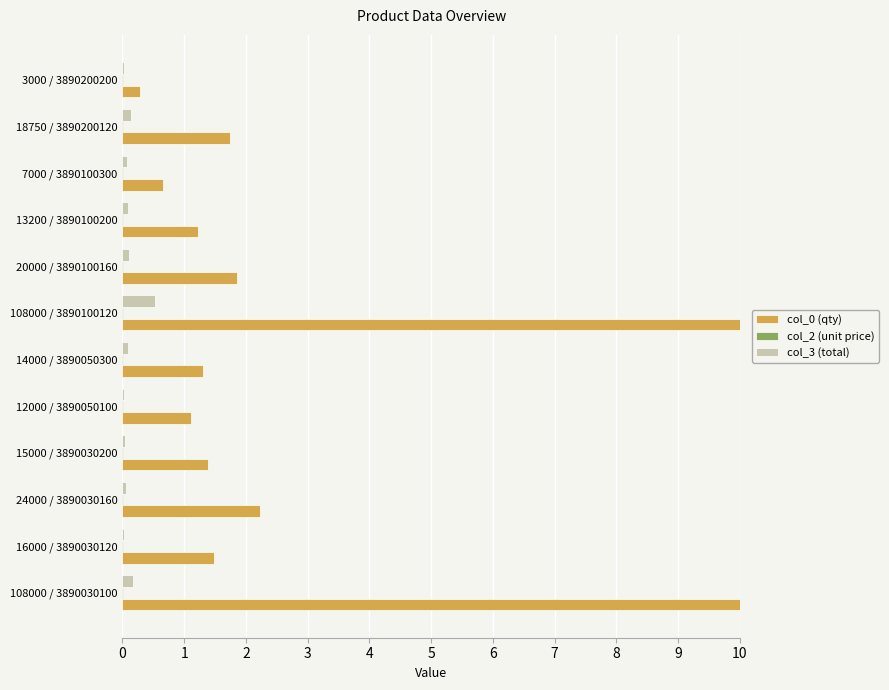

True or false: col_3 (total) has a value of 0.0 at 12000 / 3890050100.

True